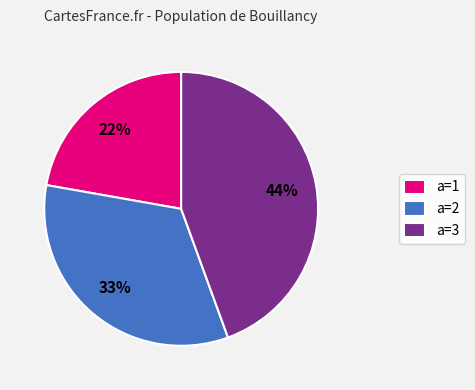

What percentage is the a=2 slice, to the nearest percent?

33%